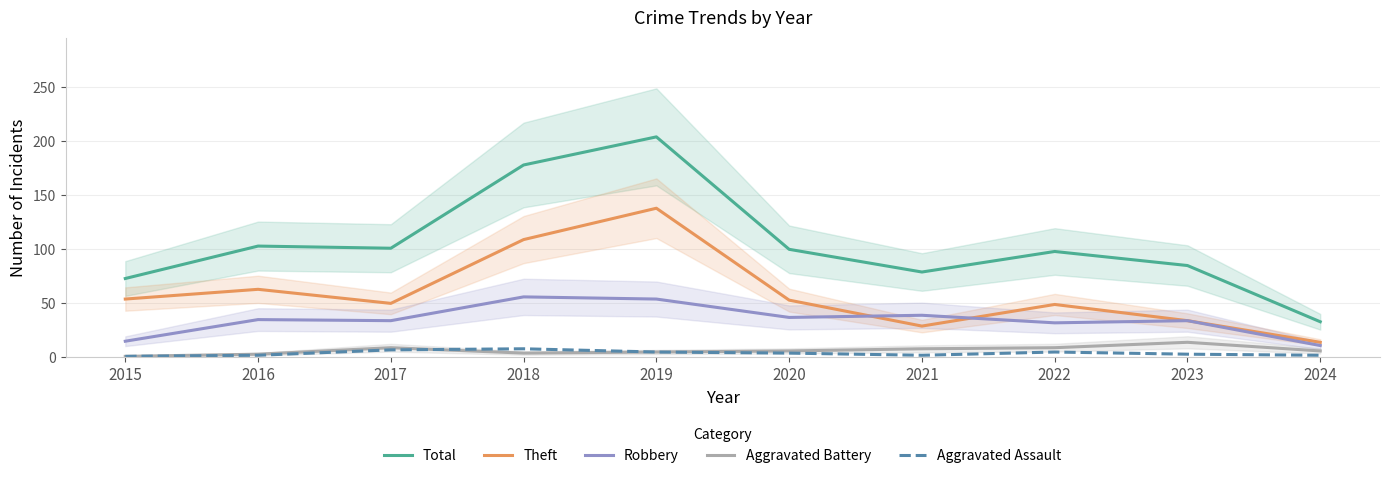

Is it true that Aggravated Assault equals 1 at 2021?

False